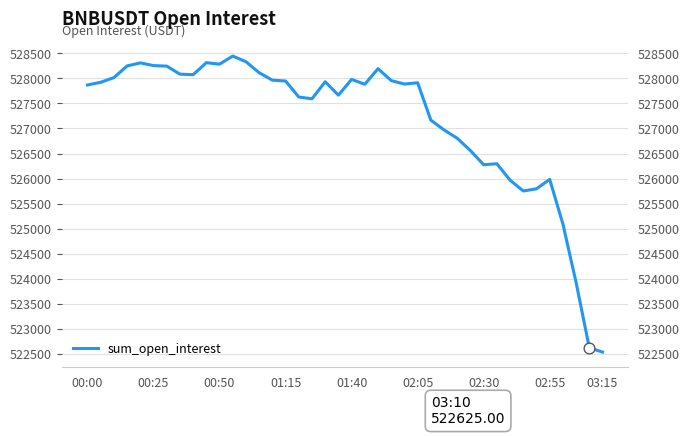

What is the ratio of the value at 02:55 to the value at 10?

1.0